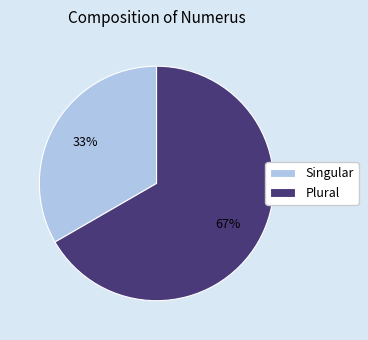

What percentage is the Singular slice, to the nearest percent?

33%